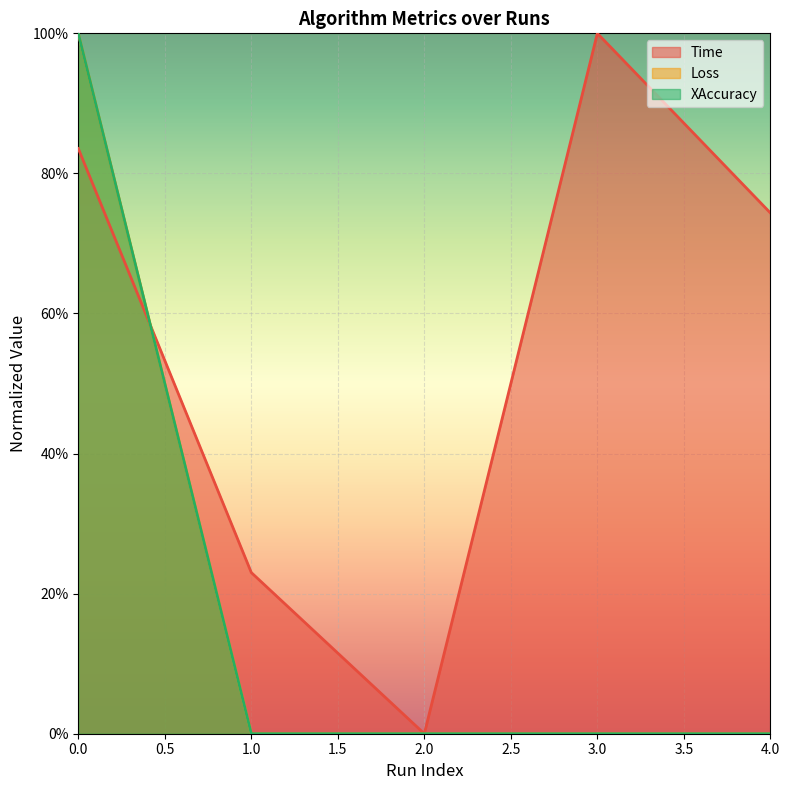

What is the approximate value of Time at 3?

1.0